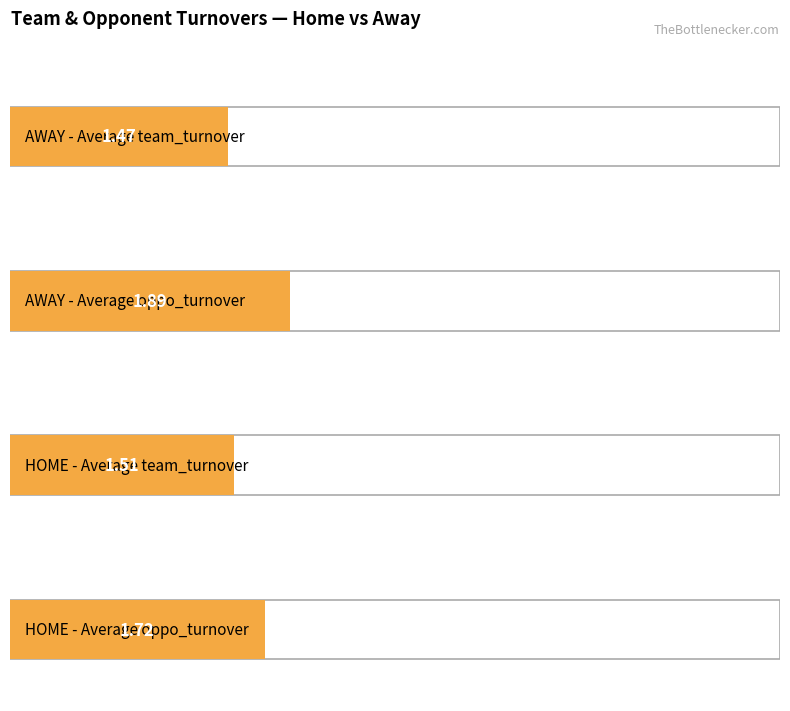

What value does the Average turnover (team) series have at HOME?

1.5